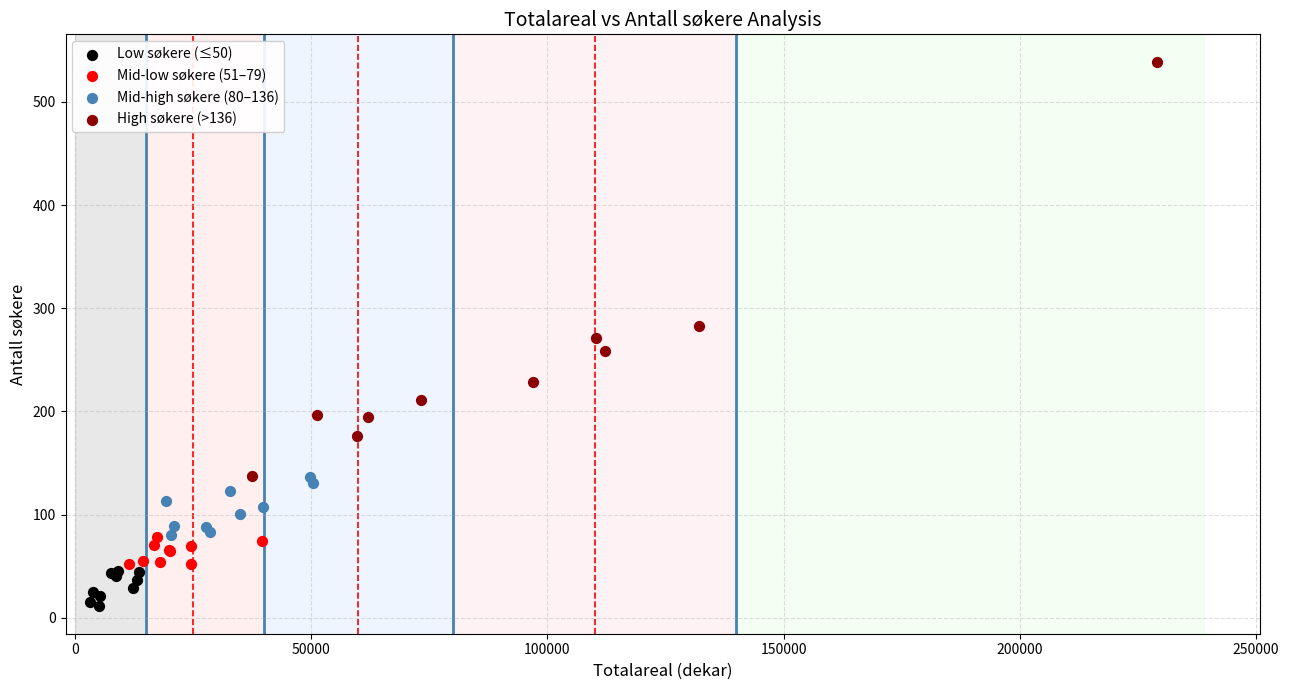

Which series contains the lowest Y value?

Low søkere (≤50)